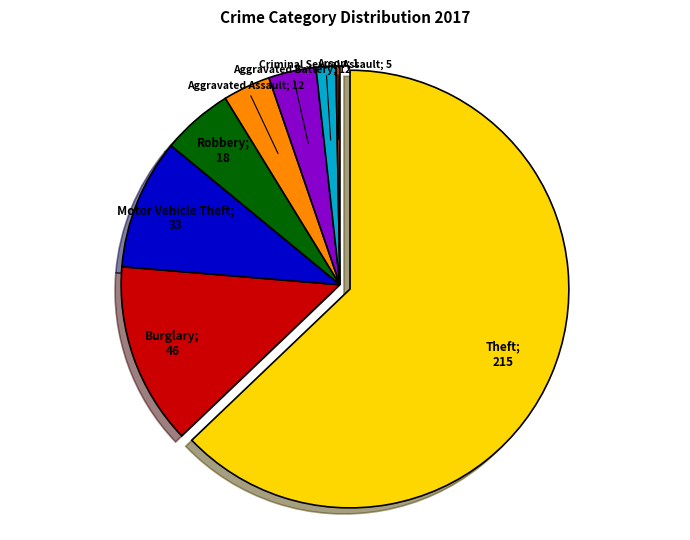

Is there any slice that represents more than half of the pie?

Yes